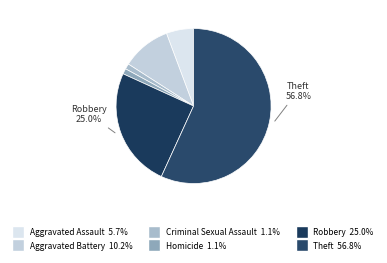

Count the number of slices in the pie.

6